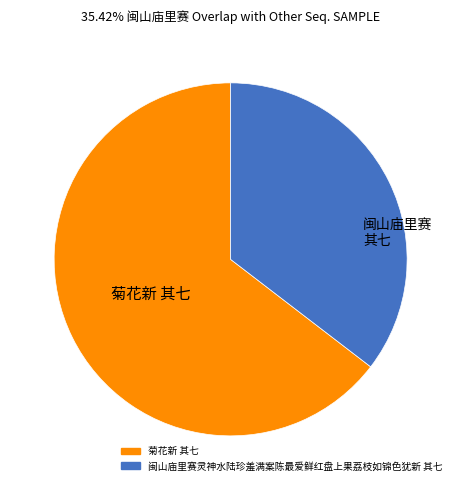

Rank the categories by value from lowest to highest.

闽山庙里赛灵神水陆珍羞满案陈最爱鲜红盘上果荔枝如锦色犹新 其七, 菊花新 其七